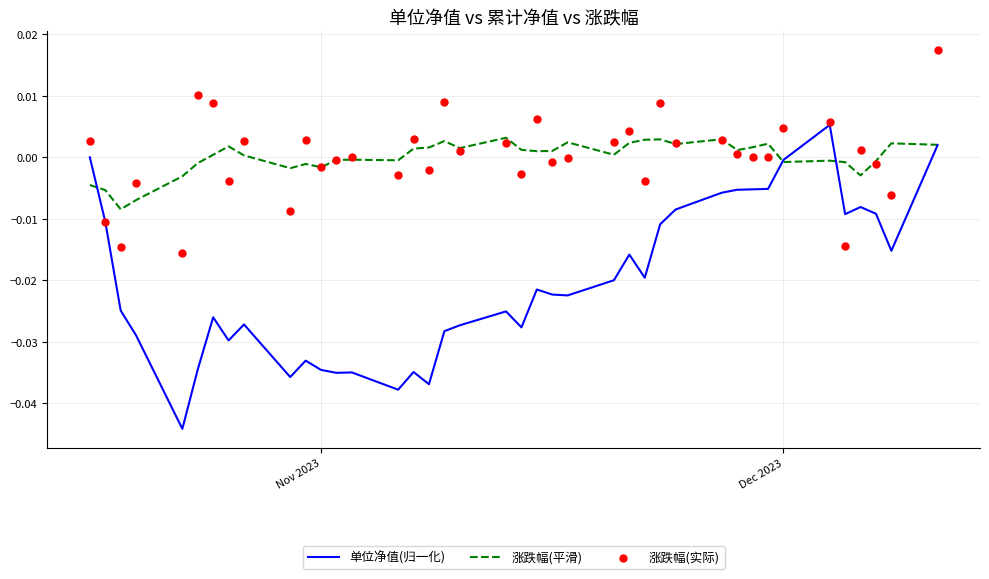

Which series has the largest Y range (max minus min)?

单位净值(归一化)